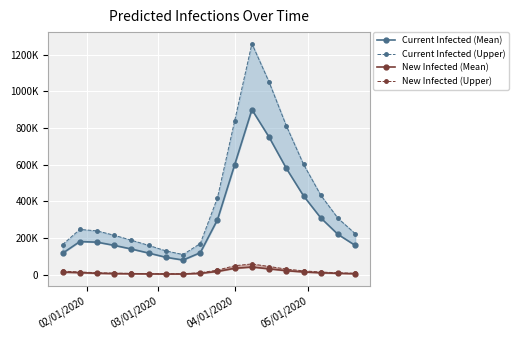

How many values in the Current Infected (Upper) series exceed 247095?

8